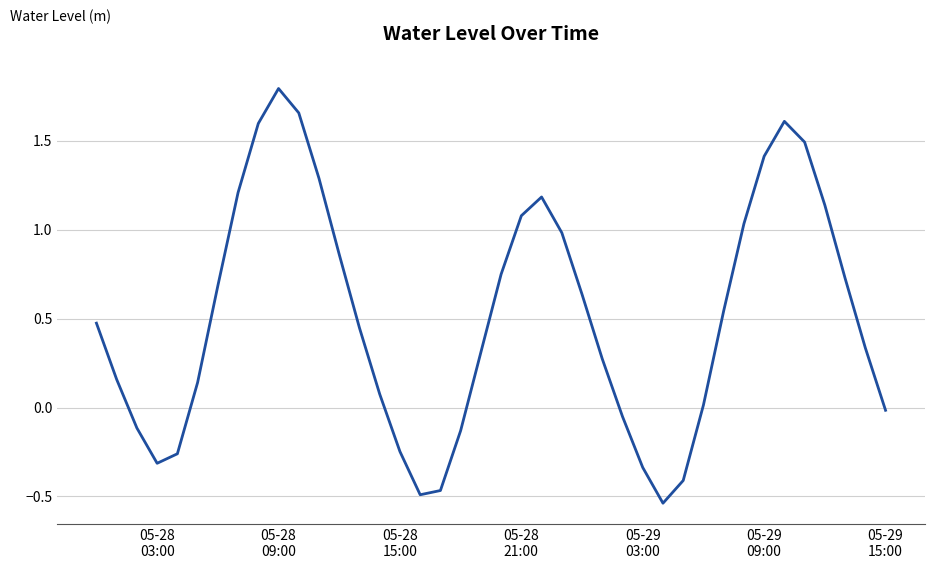

What is the difference between the maximum and minimum values?

2.3